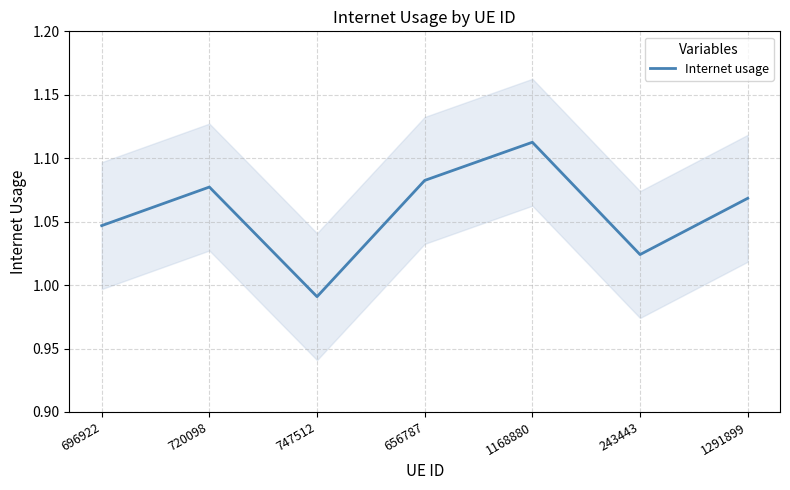

What value does the data have at 243443?

1.0